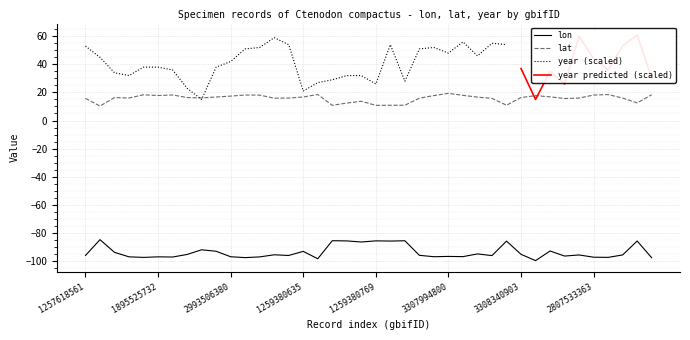

How many interior local peaks does the lon series have?

14